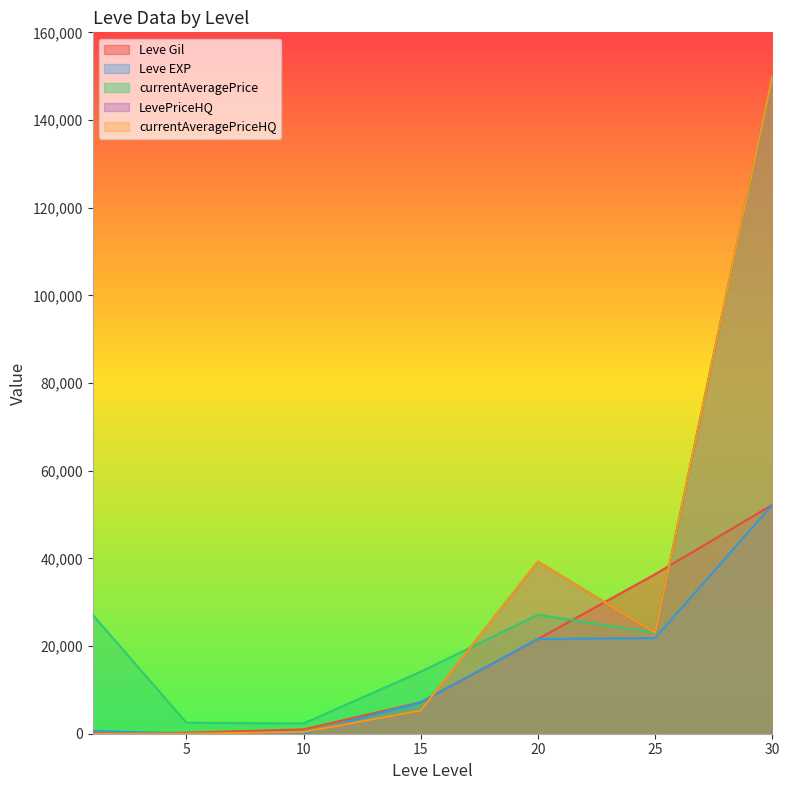

Is it true that currentAveragePrice equals 2342.0 at 10?

True